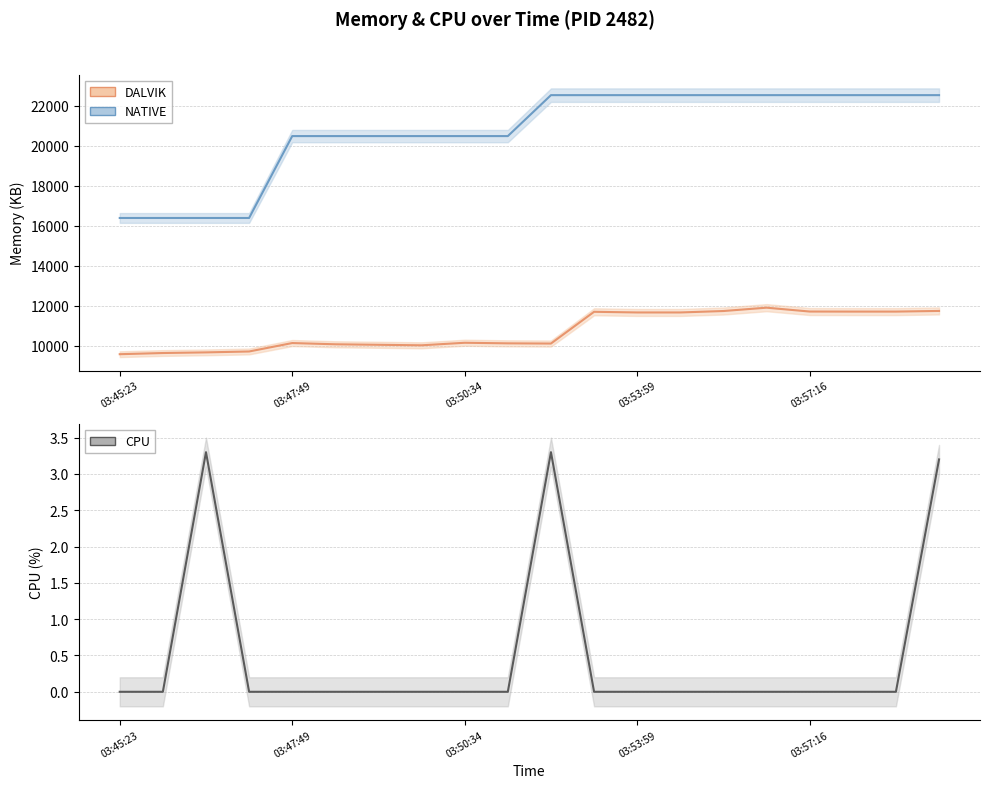

What is the sum of the NATIVE values at 6 and 19?

43008.0